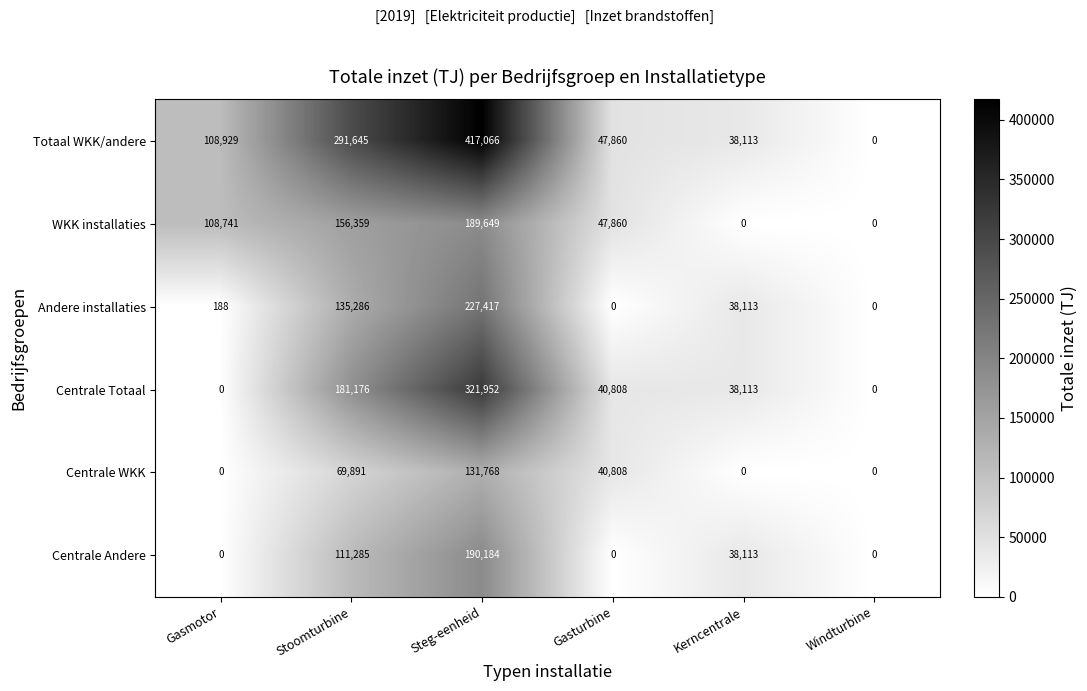

Is it true that Centrale Andere equals -124960 at Gasmotor?

False